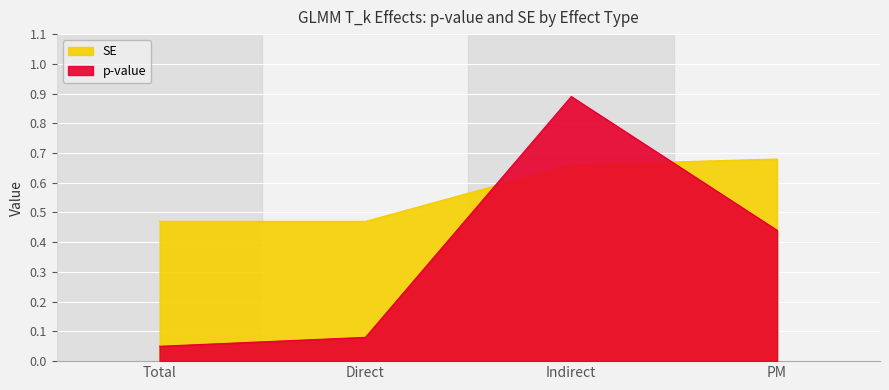

At which category is the sum across all series the highest?

Indirect